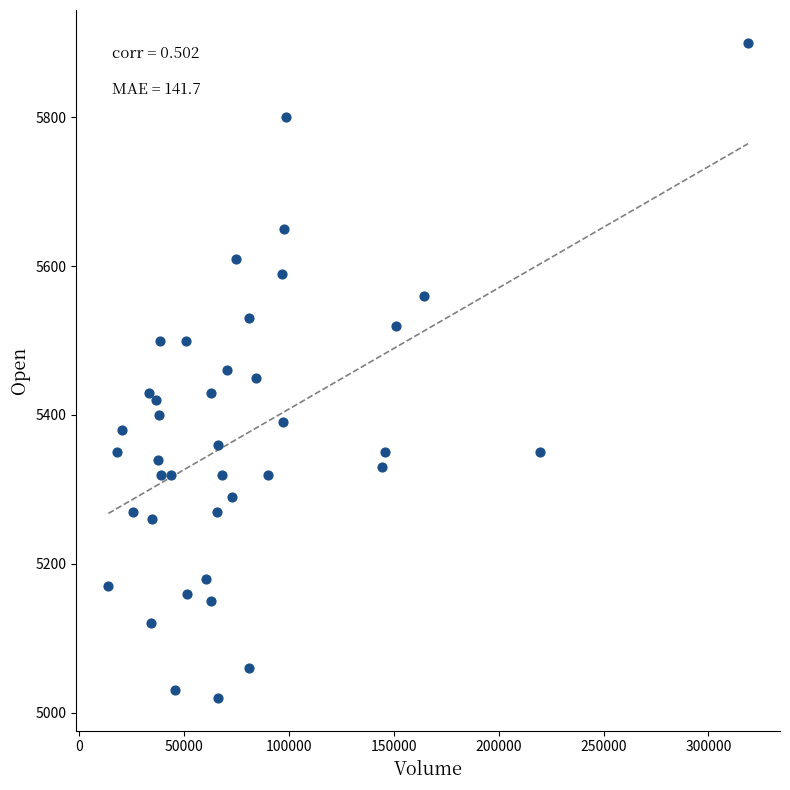

What is the range of Y values (max minus min)?

880